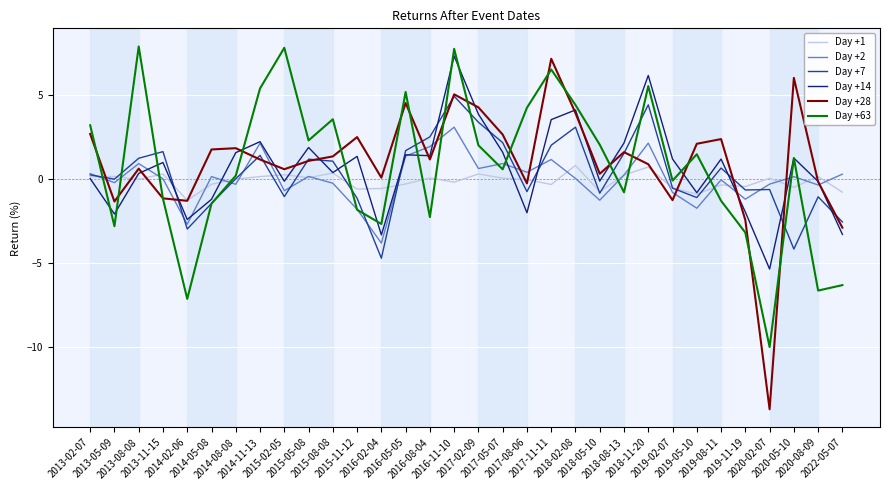

What position from the right is 2019-02-07?

8